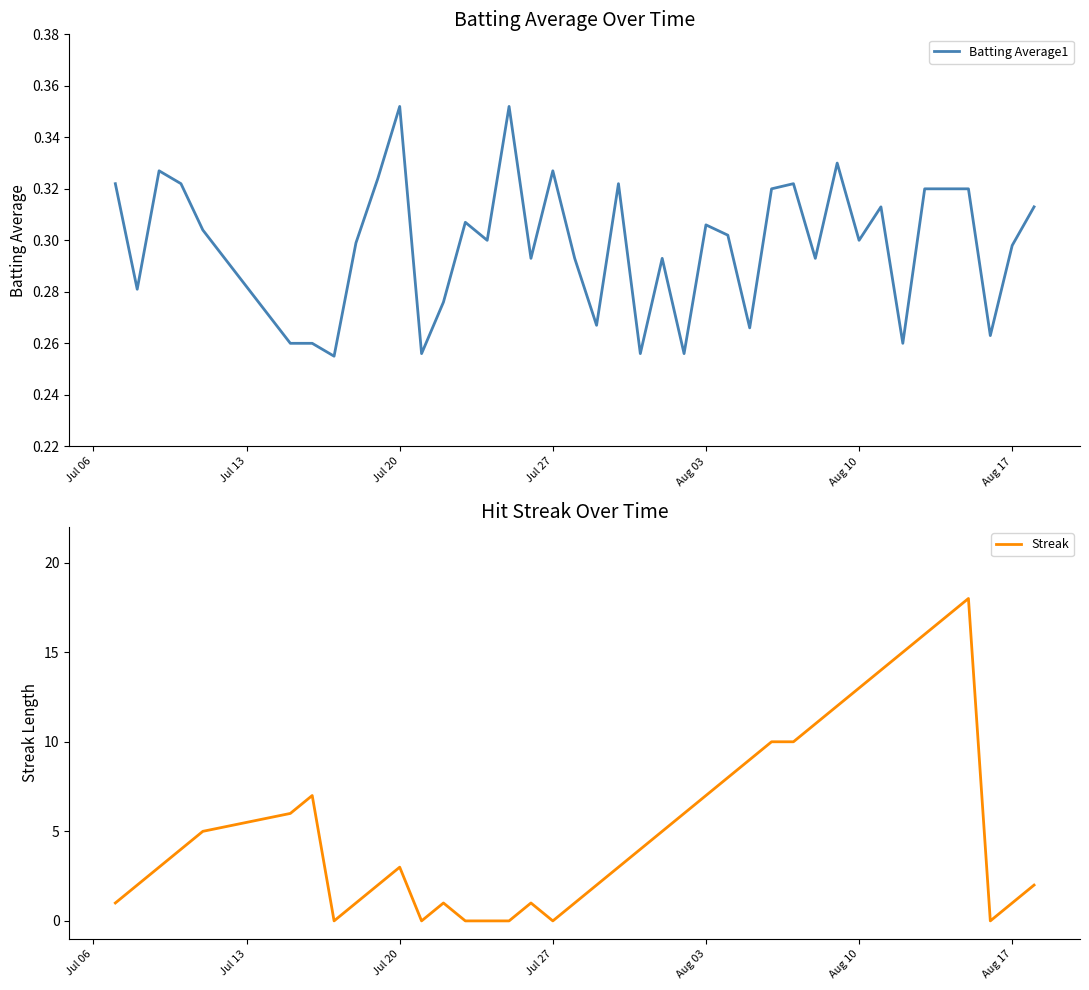

What is the maximum value for Streak?

18